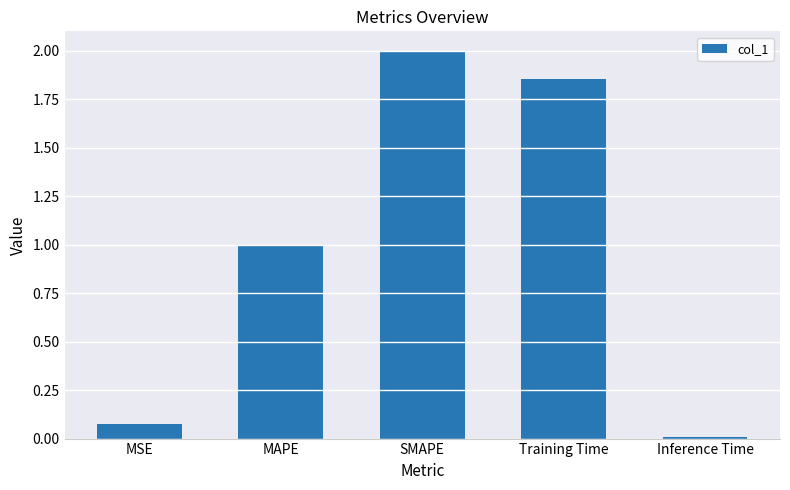

What is the sum of all values?

4.9